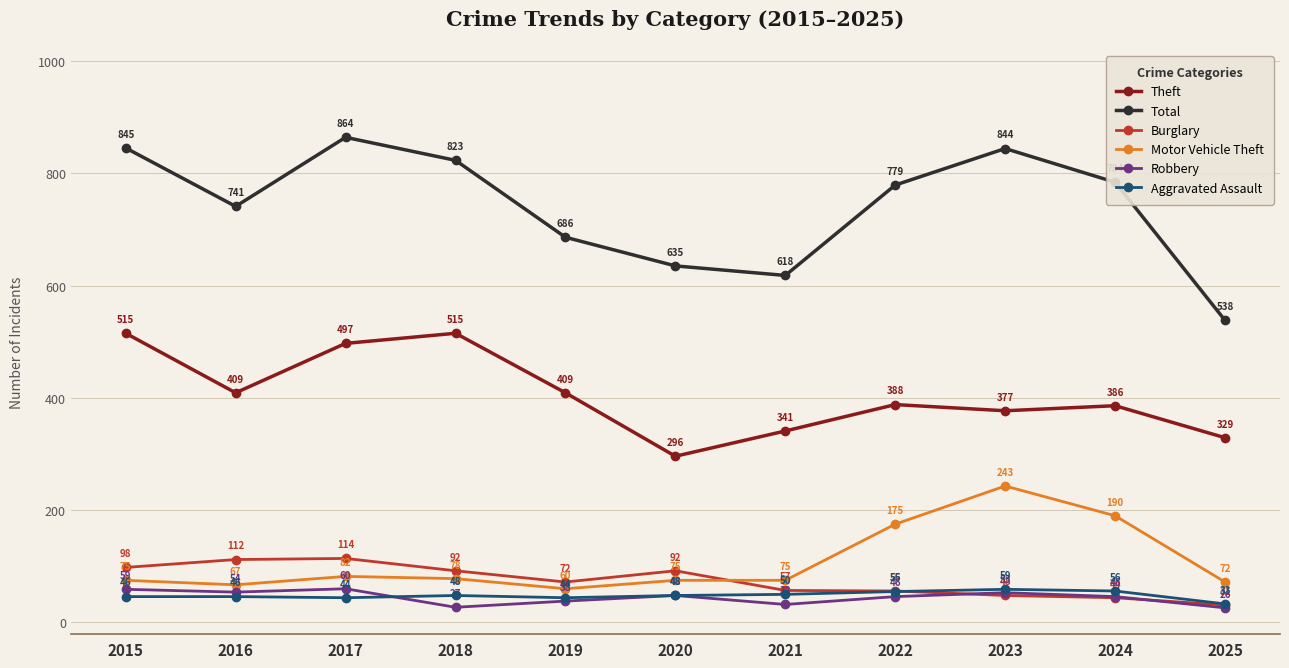

What is the difference between the highest and lowest values at 2015?

799